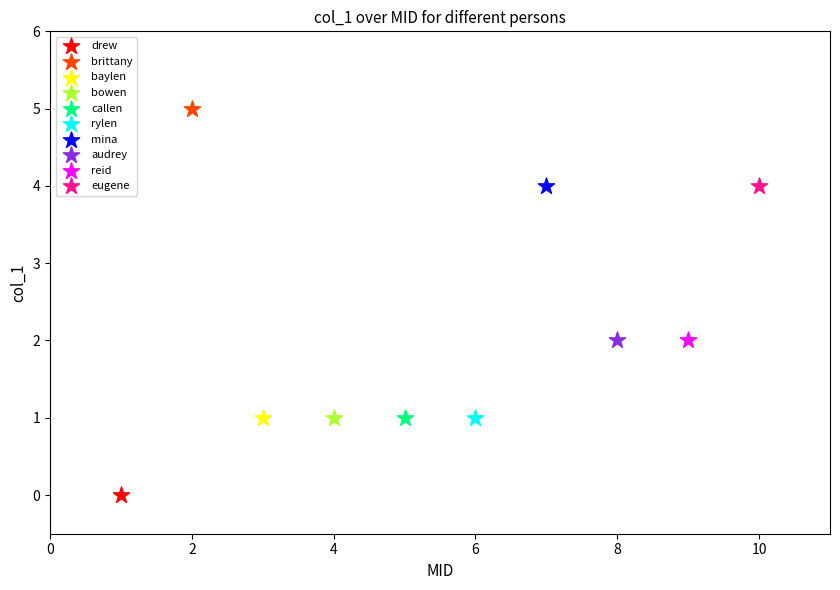

What are all the series names shown in the legend?

drew, brittany, baylen, bowen, callen, rylen, mina, audrey, reid, eugene